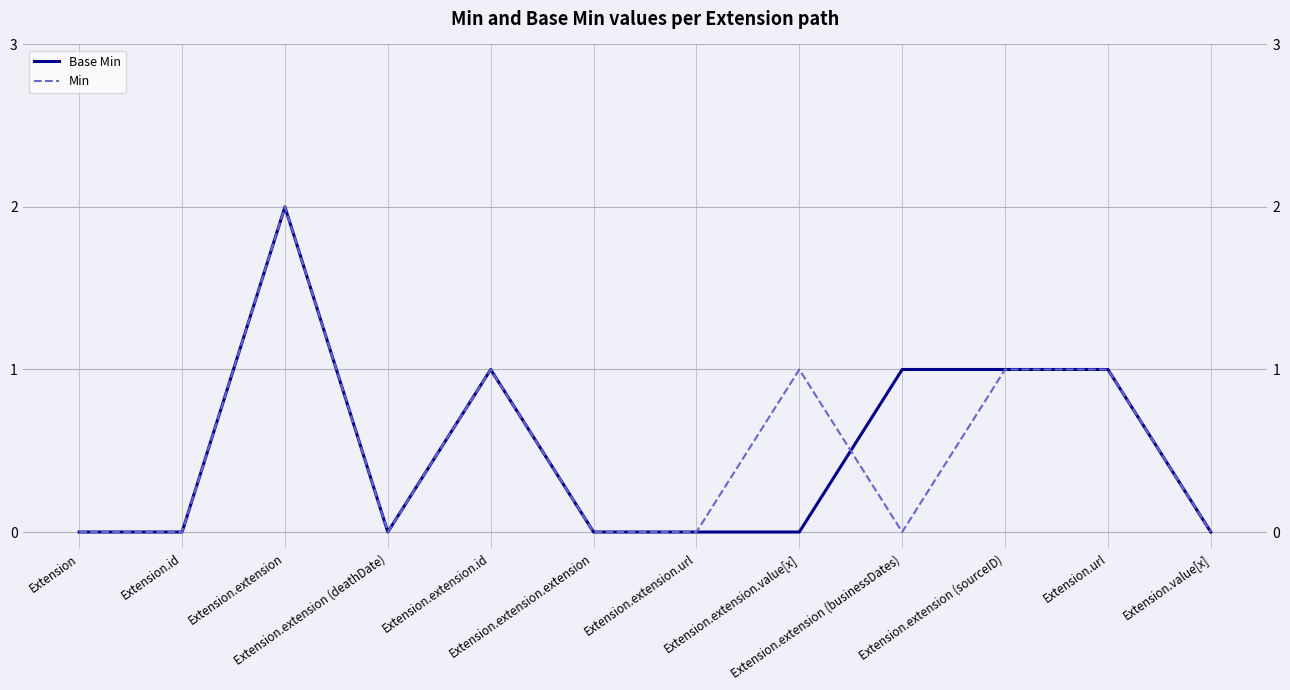

Reading left to right, transcribe all the data shown in this chart.

Base Min: Extension=0	Extension.id=0	Extension.extension=2	Extension.extension (deathDate)=0	Extension.extension.id=1	Extension.extension.extension=0	Extension.extension.url=0	Extension.extension.value[x]=0	Extension.extension (businessDates)=1	Extension.extension (sourceID)=1	Extension.url=1	Extension.value[x]=0
Min: Extension=0	Extension.id=0	Extension.extension=2	Extension.extension (deathDate)=0	Extension.extension.id=1	Extension.extension.extension=0	Extension.extension.url=0	Extension.extension.value[x]=1	Extension.extension (businessDates)=0	Extension.extension (sourceID)=1	Extension.url=1	Extension.value[x]=0